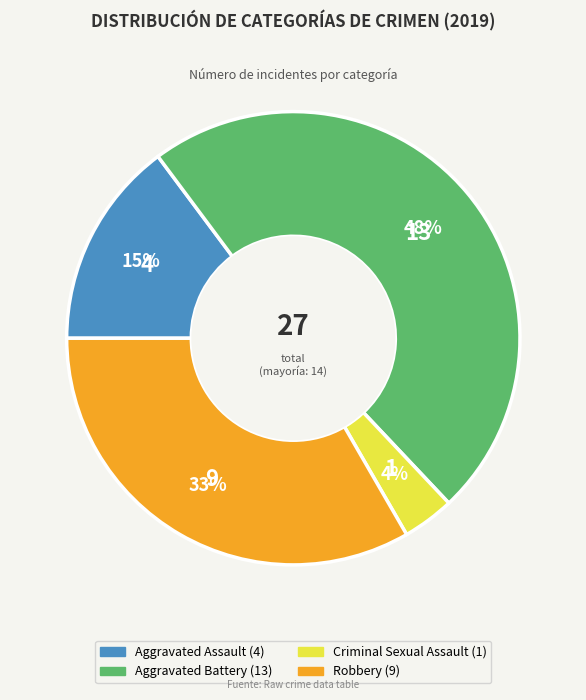

To the nearest percent, what is the difference between the largest and smallest slice percentages?

44%